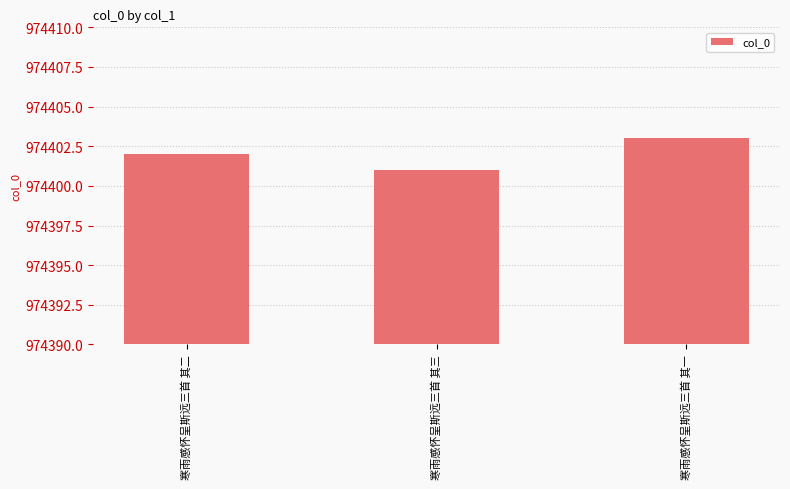

What is the average value?

974402